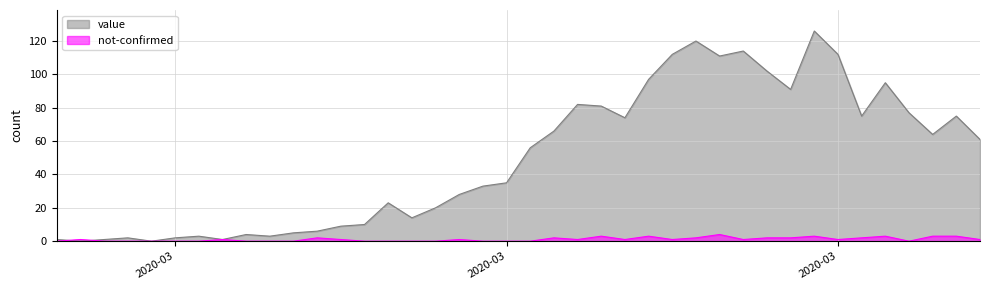

At which category does not-confirmed reach its first local valley?

2020-03-20